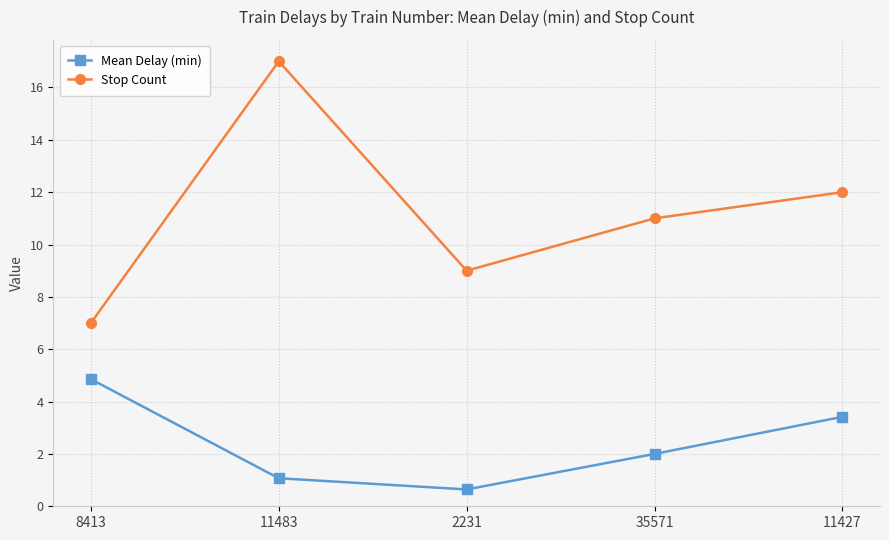

Reading left to right, list all the values displayed in this chart.

Mean Delay (min): 8413=4.9	11483=1.1	2231=0.6	35571=2.0	11427=3.4
Stop Count: 8413=7.0	11483=17.0	2231=9.0	35571=11.0	11427=12.0